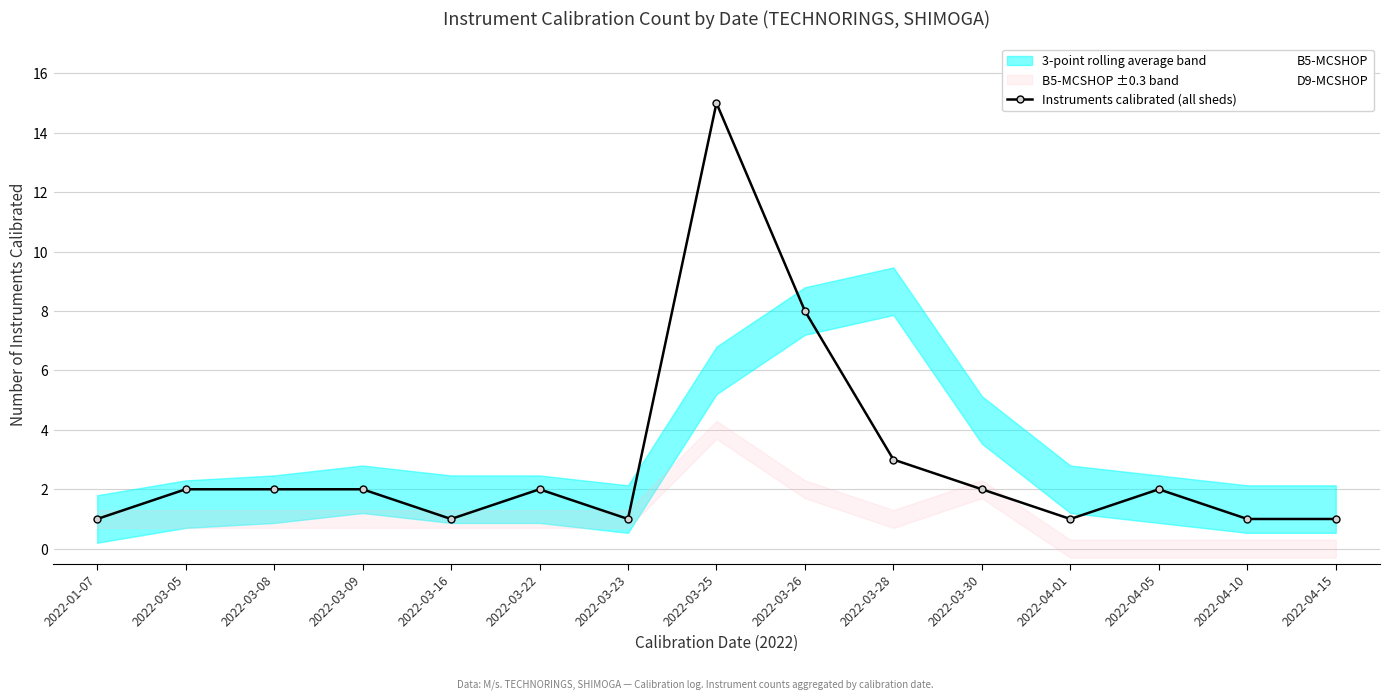

Which label corresponds to the smallest value in the chart?

2022-04-01